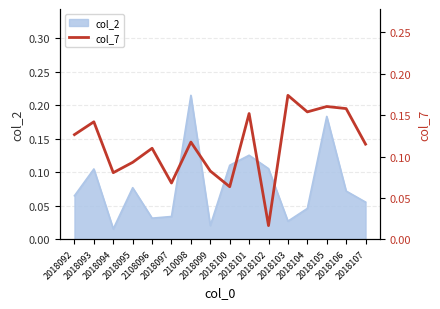

The chart shows a value of 0.1 at 210098. True or false?

True